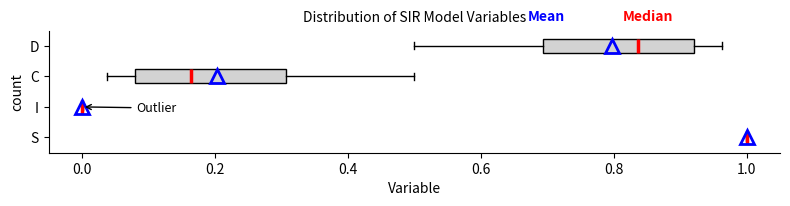

Reading bottom to top, transcribe this box plot: for each box, give where its median line is, the range the box spans, and where its two whiskers end, as read against the x-axis. The values are not printed on the chart, so give them approximately, as read against the axis.

S: box collapsed to a line at 1.00, whiskers 1.00 to 1.00
I: box collapsed to a line at 0.00, whiskers 0.00 to 0.00
C: median 0.16, box 0.08 to 0.30, whiskers 0.04 to 0.50
D: median 0.84, box 0.70 to 0.92, whiskers 0.50 to 0.96